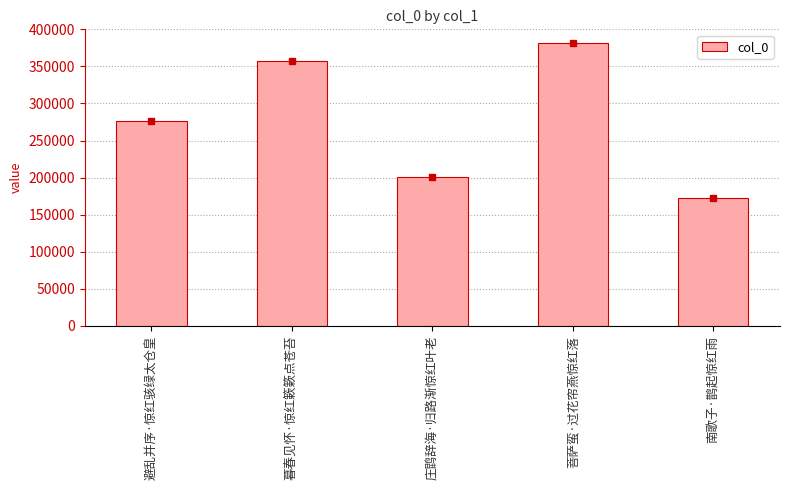

What is the label of the 2nd bar from the right?

菩萨蛮·过花帘燕惊红落